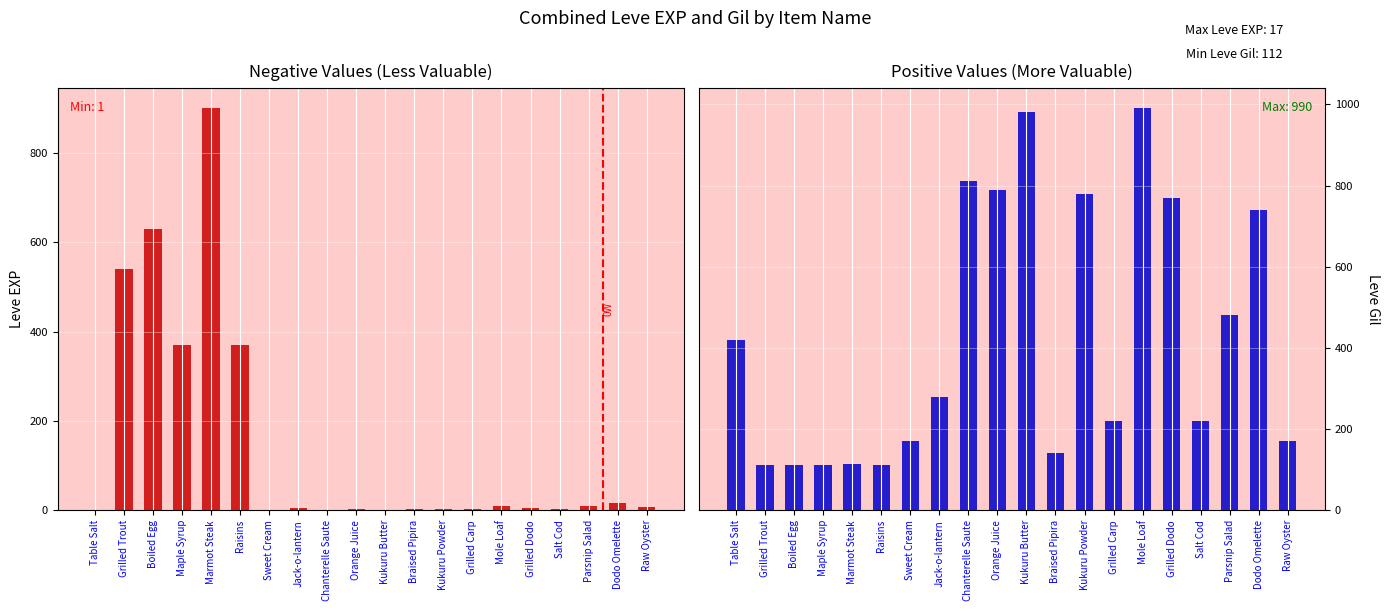

Where does the Leve Gil series first go above 280?

Table Salt